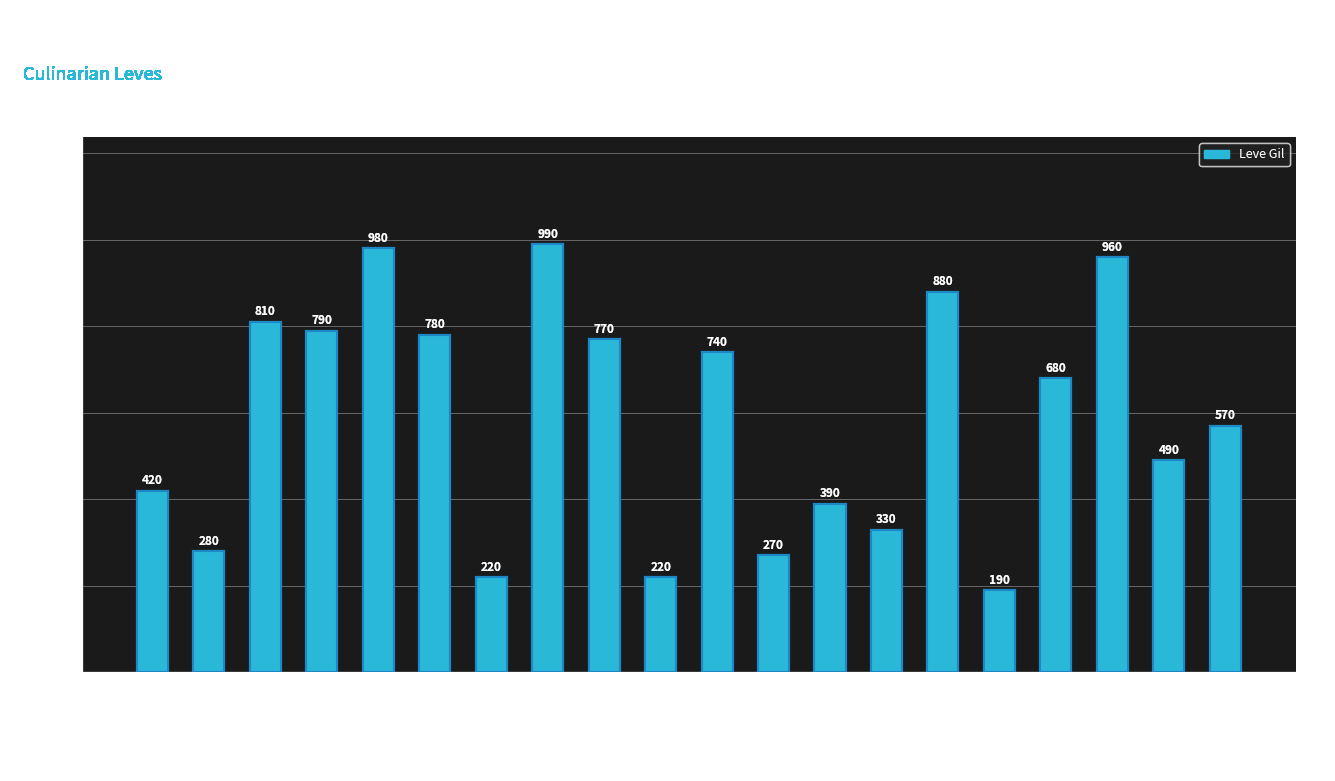

What is the value of the 5th bar from the left?

980